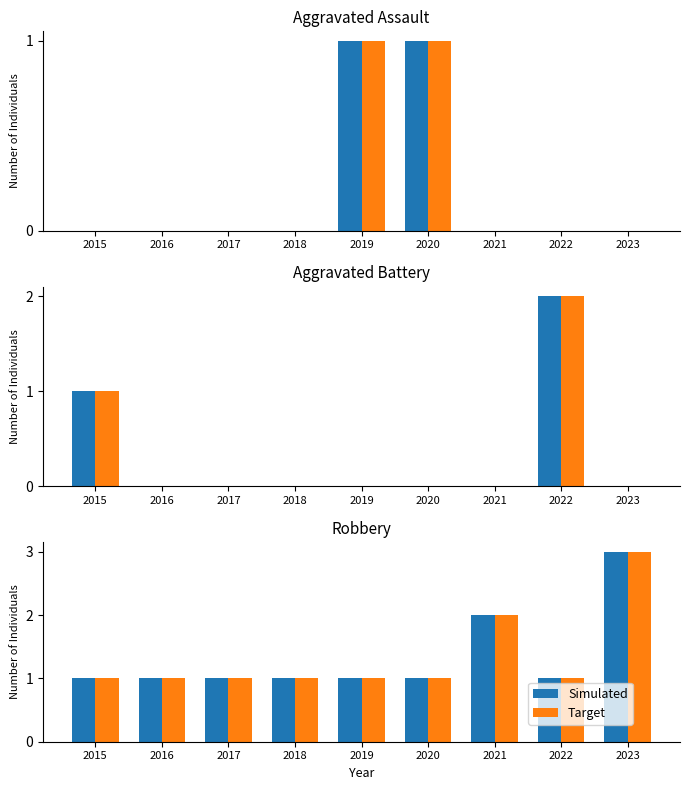

What is the sum of all Simulated values?

12